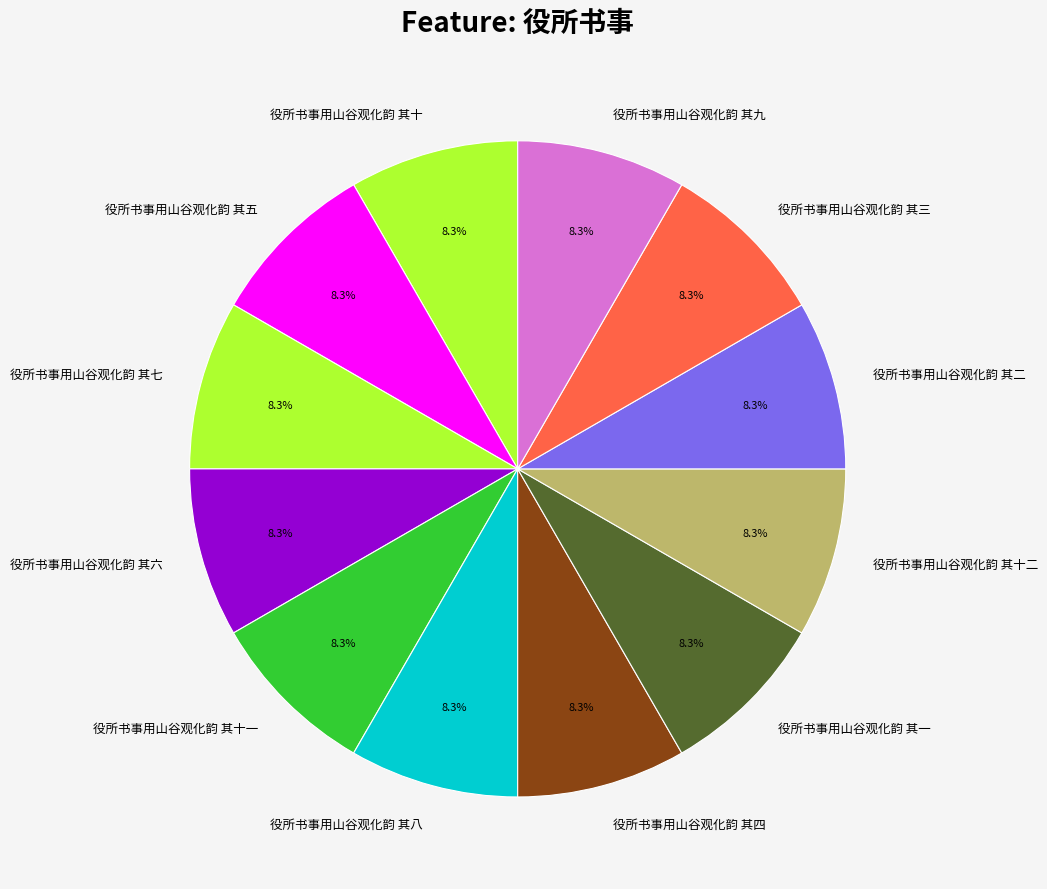

Count the number of slices in the pie.

12